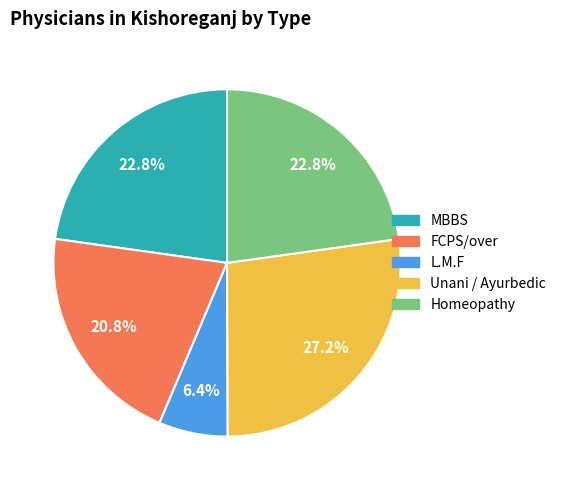

Which slice is the largest?

Unani / Ayurbedic